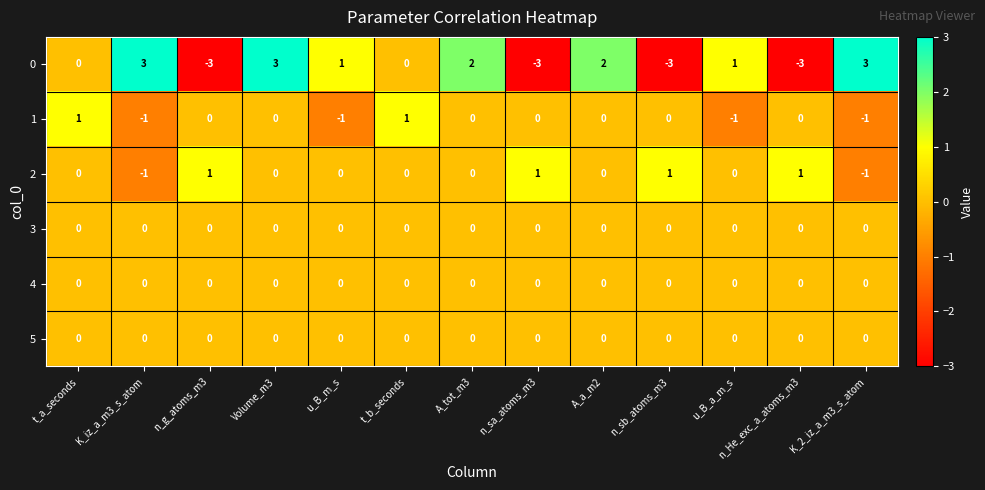

What is the difference between the highest and lowest values at Volume_m3?

3